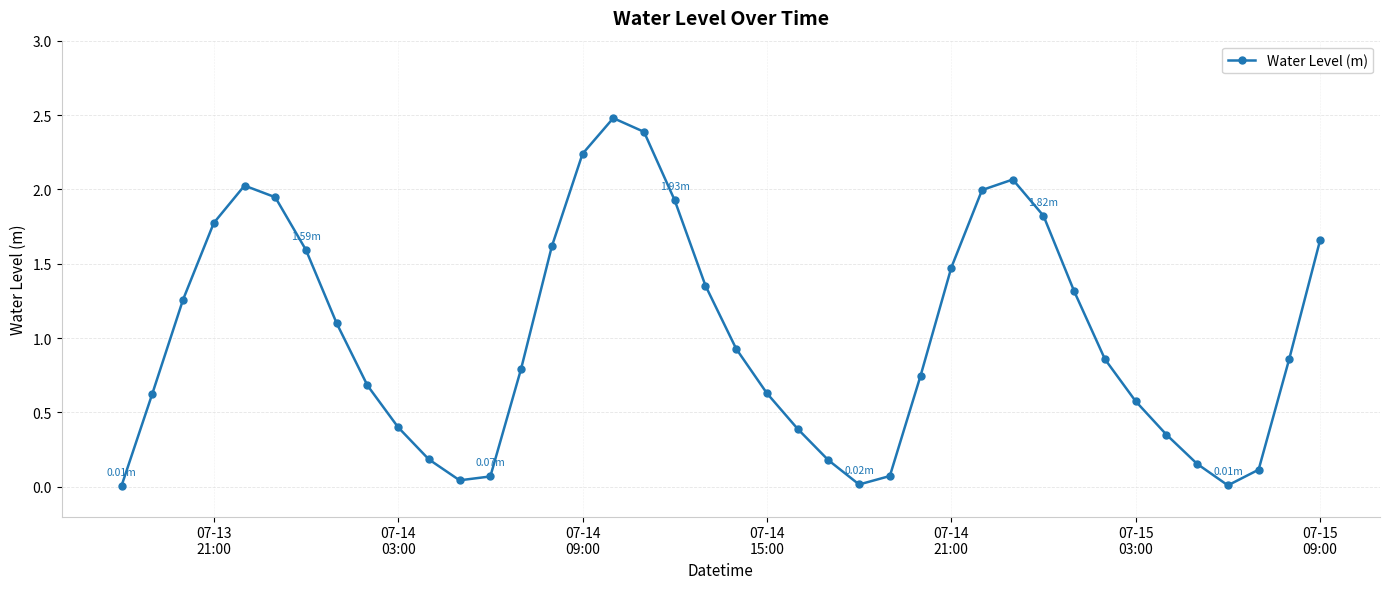

How many points are higher than both their immediate neighbors (excluding endpoints)?

3